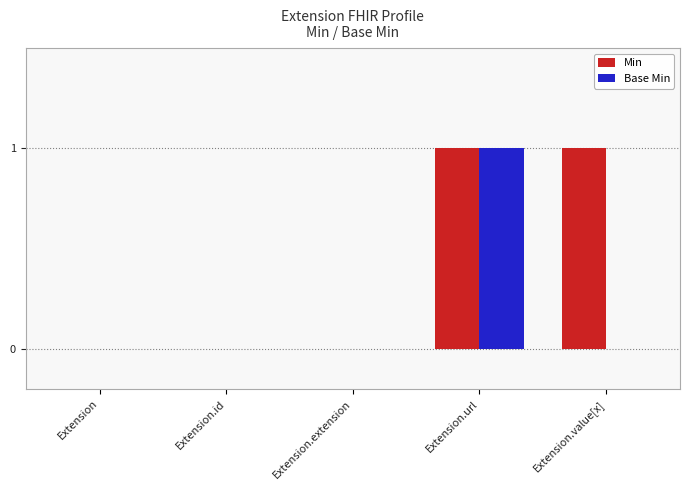

Which has a higher value, Extension.value[x] or Extension.extension?

Extension.value[x]